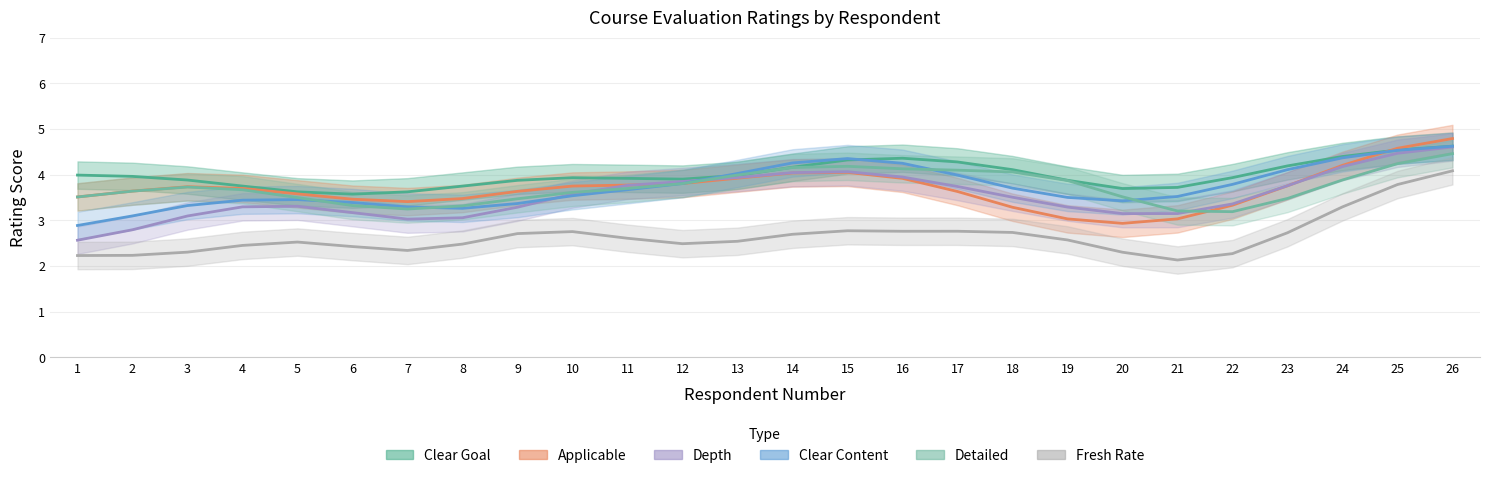

Where does the clear_content series first go above 4?

14